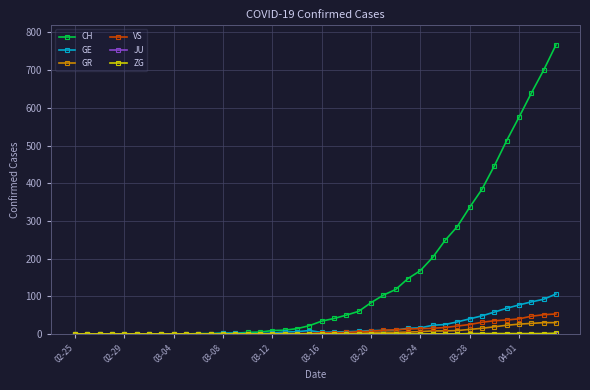

How many categories are shown in the chart?

40